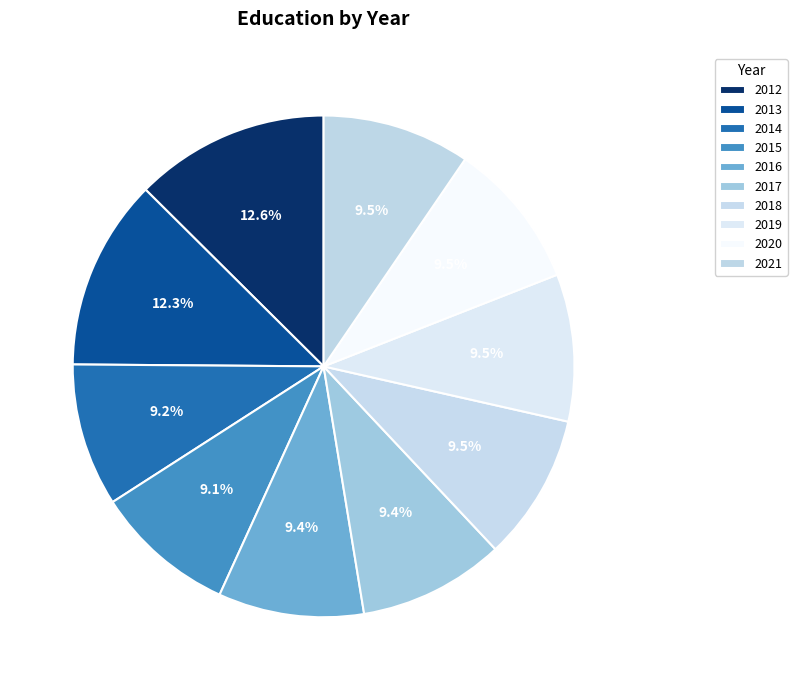

Does 2019 represent more than half of the total?

No